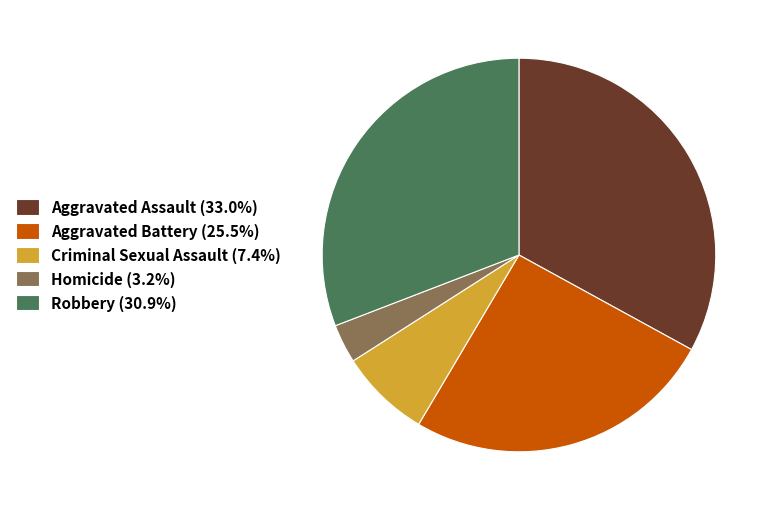

Do Robbery (30.9%) and Homicide (3.2%) together represent more than half of the pie?

No